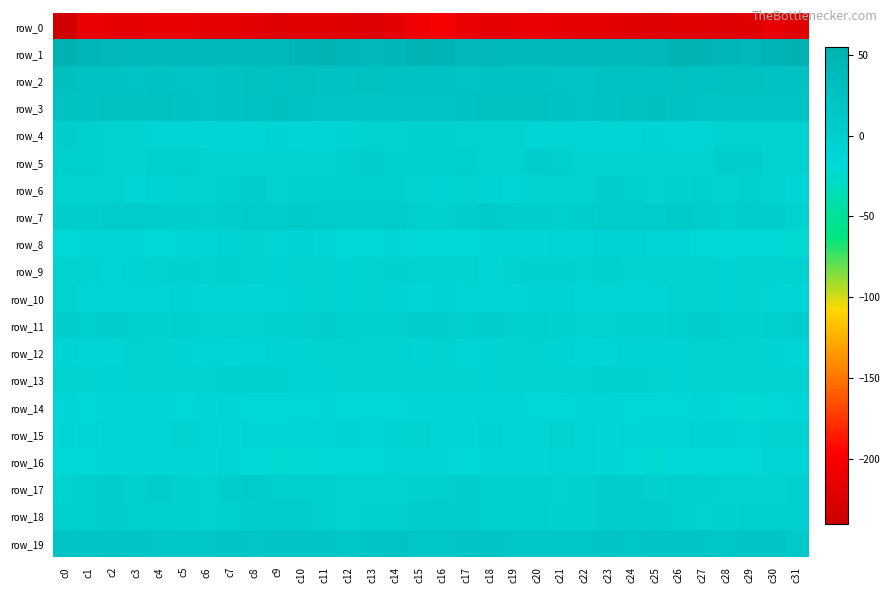

Which category has the lowest value in the row_12 series?

c23